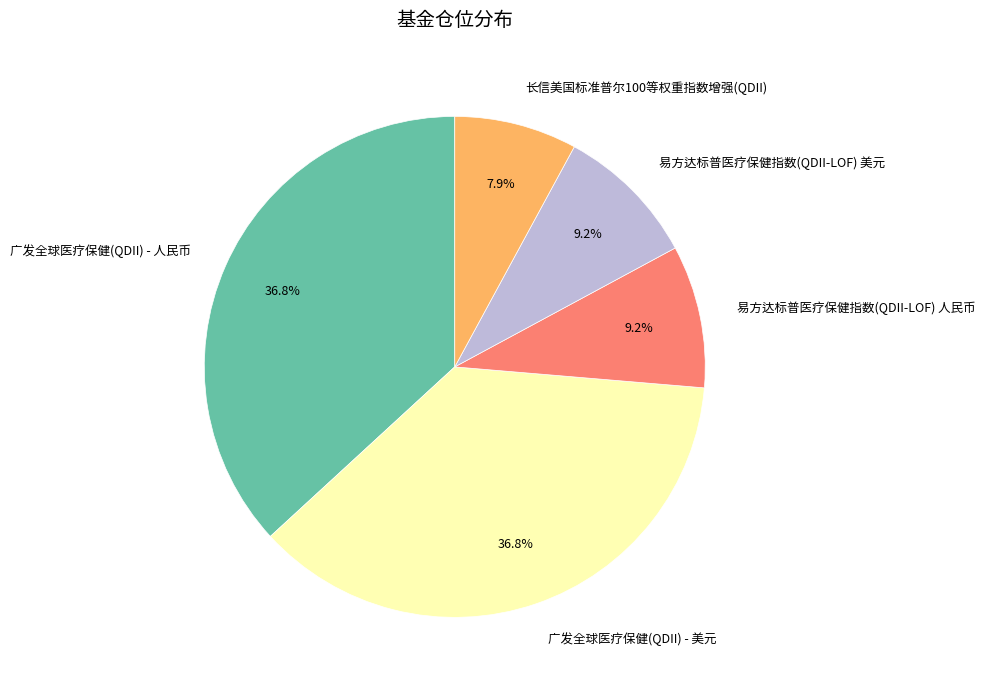

To the nearest percent, what percentage of the pie is 易方达标普医疗保健指数(QDII-LOF) 美元?

9%